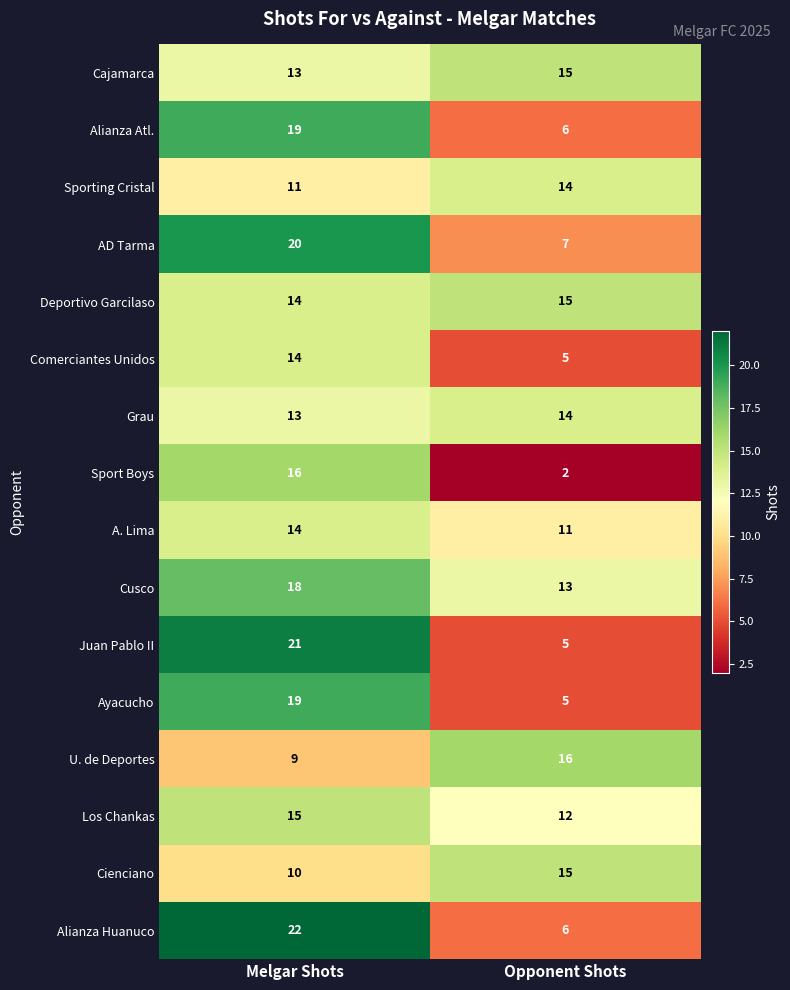

What is the spread (max minus min) of values at Melgar Shots?

13